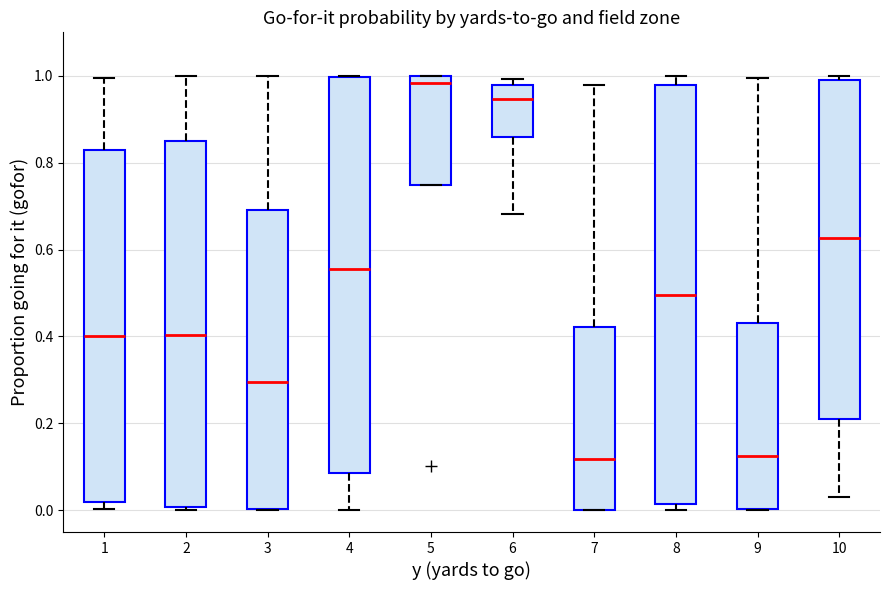

Reading left to right, transcribe this box plot: for each box, give where its median line is, the range the box spans, and where its two whiskers end, as read against the y-axis. The values are not printed on the chart, so give them approximately, as read against the axis.

1: median 0.40, box 0.02 to 0.84, whiskers 0.00 to 1.00
2: median 0.40, box 0.00 to 0.84, whiskers 0.00 (just below the box's lower edge) to 1.00
3: median 0.30, box 0.00 to 0.70, whiskers 0.00 to 1.00
4: median 0.56, box 0.08 to 1.00, whiskers 0.00 to 1.00
5: median 0.98, box 0.74 to 1.00, whiskers 0.74 to 1.00
6: median 0.94, box 0.86 to 0.98, whiskers 0.68 to 1.00
7: median 0.12, box 0.00 to 0.42, whiskers 0.00 to 0.98
8: median 0.50, box 0.02 to 0.98, whiskers 0.00 to 1.00
9: median 0.12, box 0.00 to 0.44, whiskers 0.00 to 1.00
10: median 0.62, box 0.20 to 1.00, whiskers 0.04 to 1.00 (just above the box's upper edge)